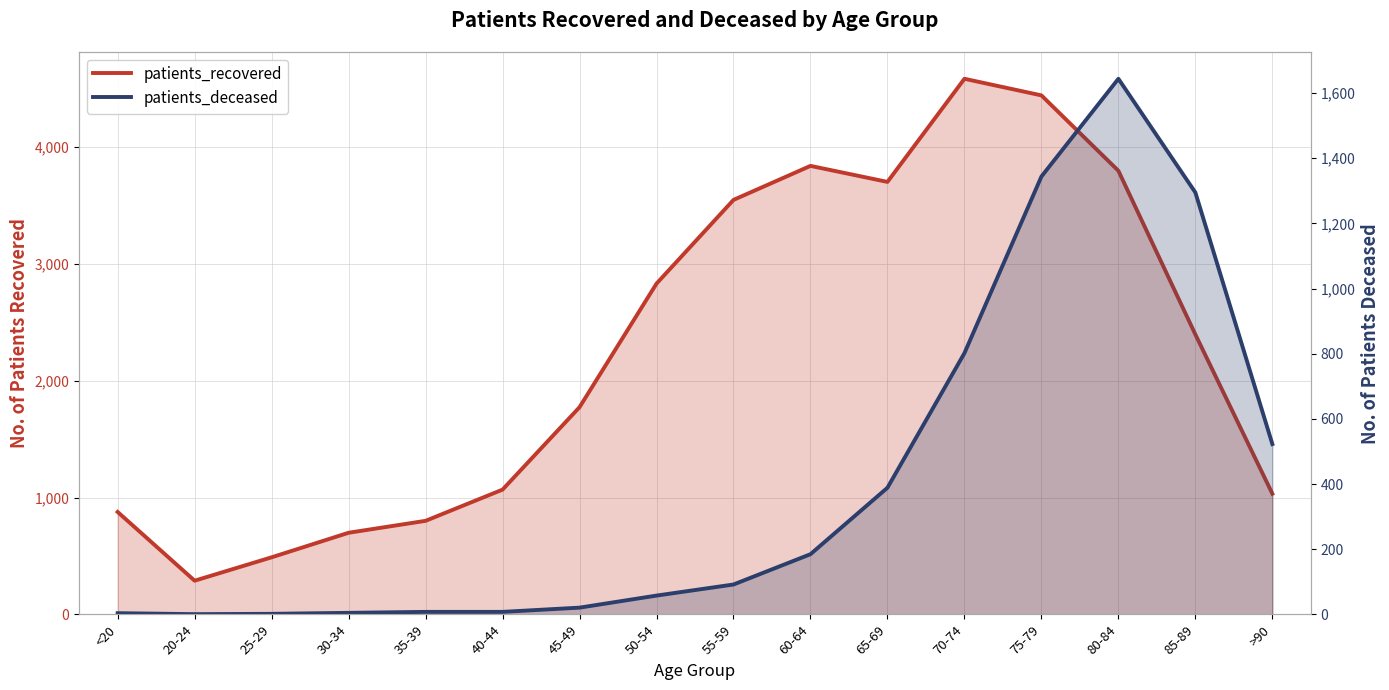

What is the difference between the maximum and minimum values in the patients_deceased series?

1643